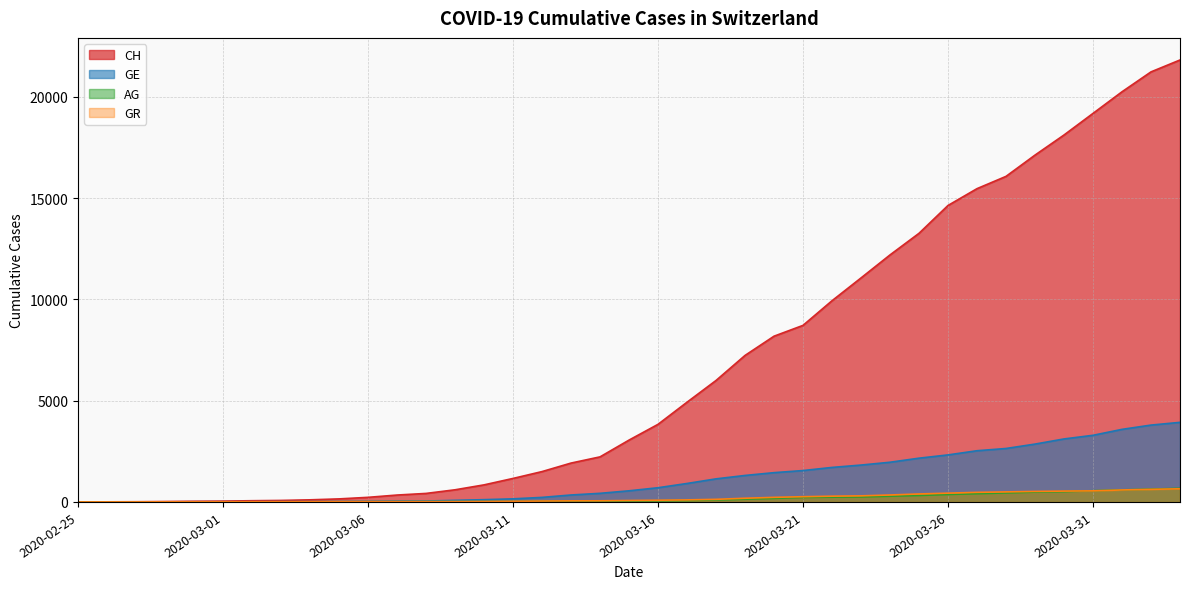

What is the average value of the CH series?

6716